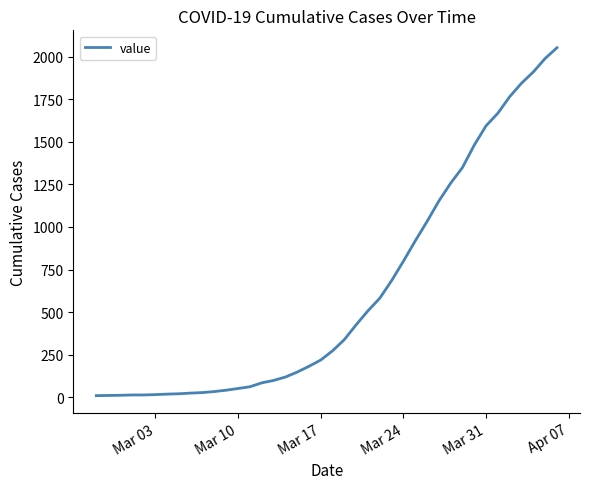

What is the difference between the maximum and minimum values?

2042